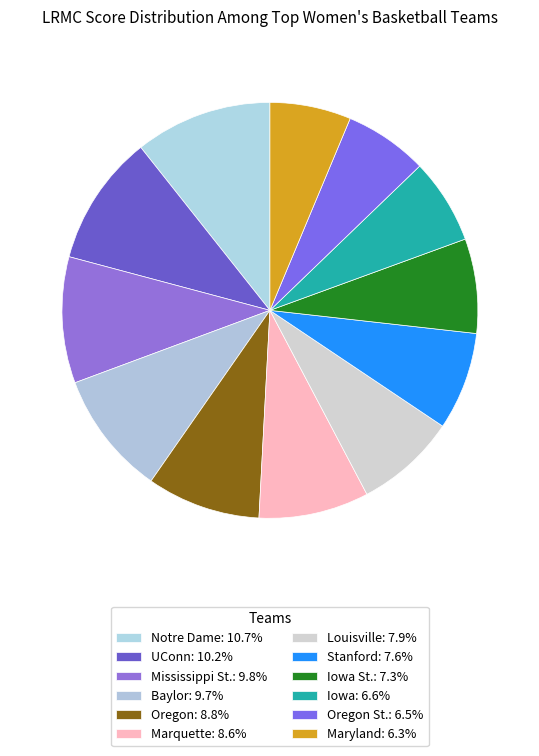

Count the number of slices in the pie.

12